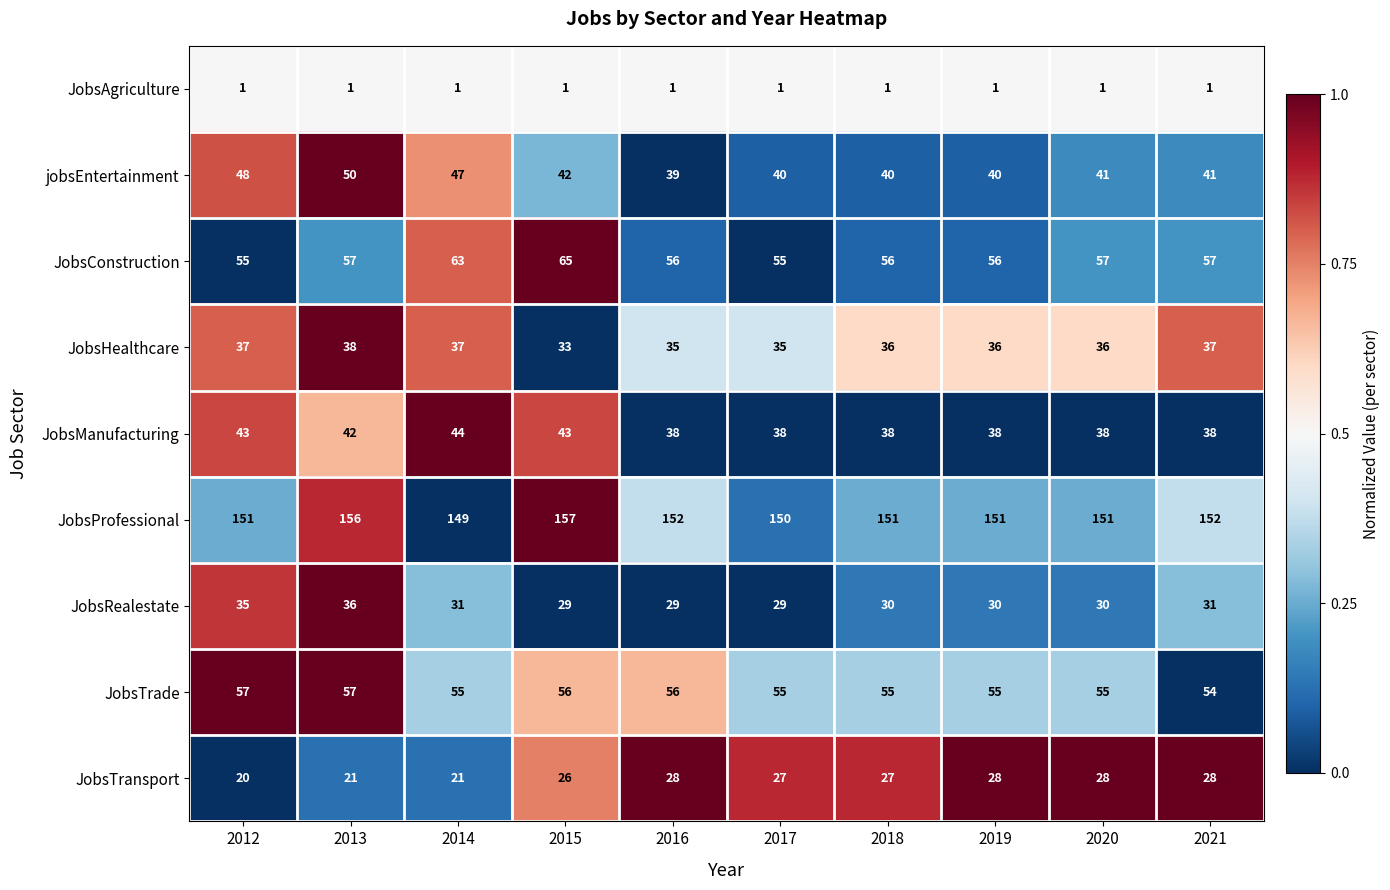

What is the spread (max minus min) of values at 2018?

150